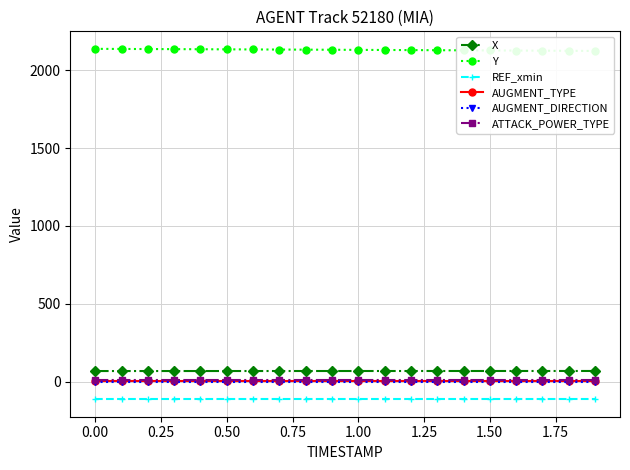

True or false: X and REF_xmin cross at least once.

False